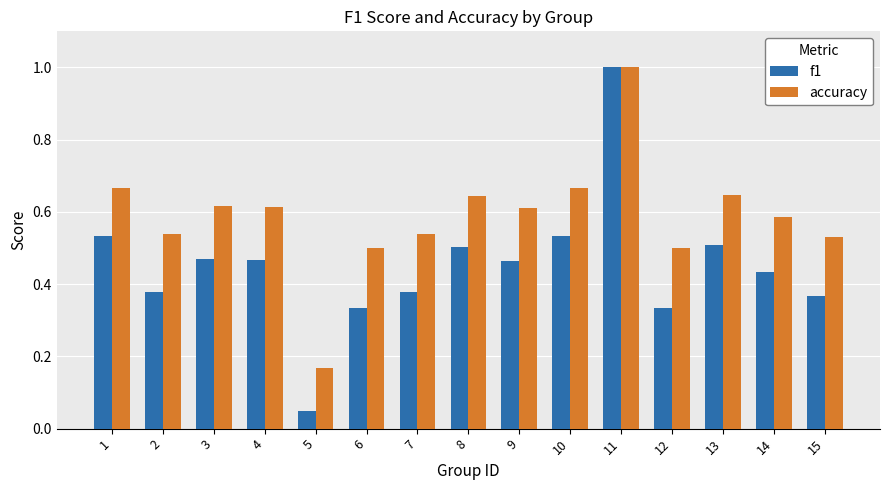

Where is accuracy nearest to the value 0?

5